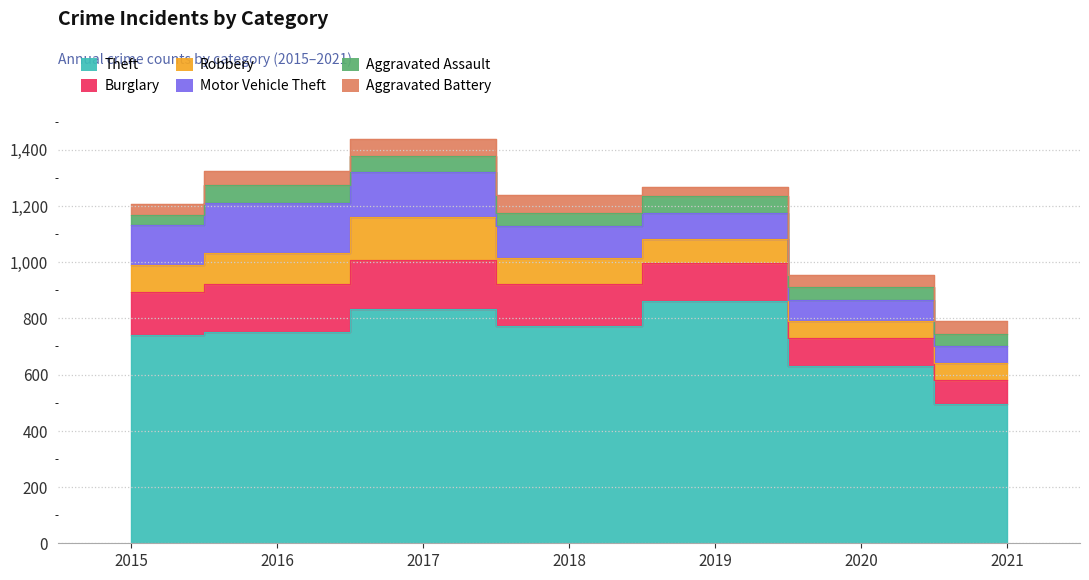

Reading left to right, what are all the values shown in this chart?

Theft: 740	752	832	772	862	631	494
Burglary: 154	169	176	150	134	100	88
Robbery: 95	111	152	92	86	61	60
Motor Vehicle Theft: 143	177	159	113	92	75	60
Aggravated Assault: 34	66	60	49	60	44	43
Aggravated Battery: 41	50	58	64	34	42	45